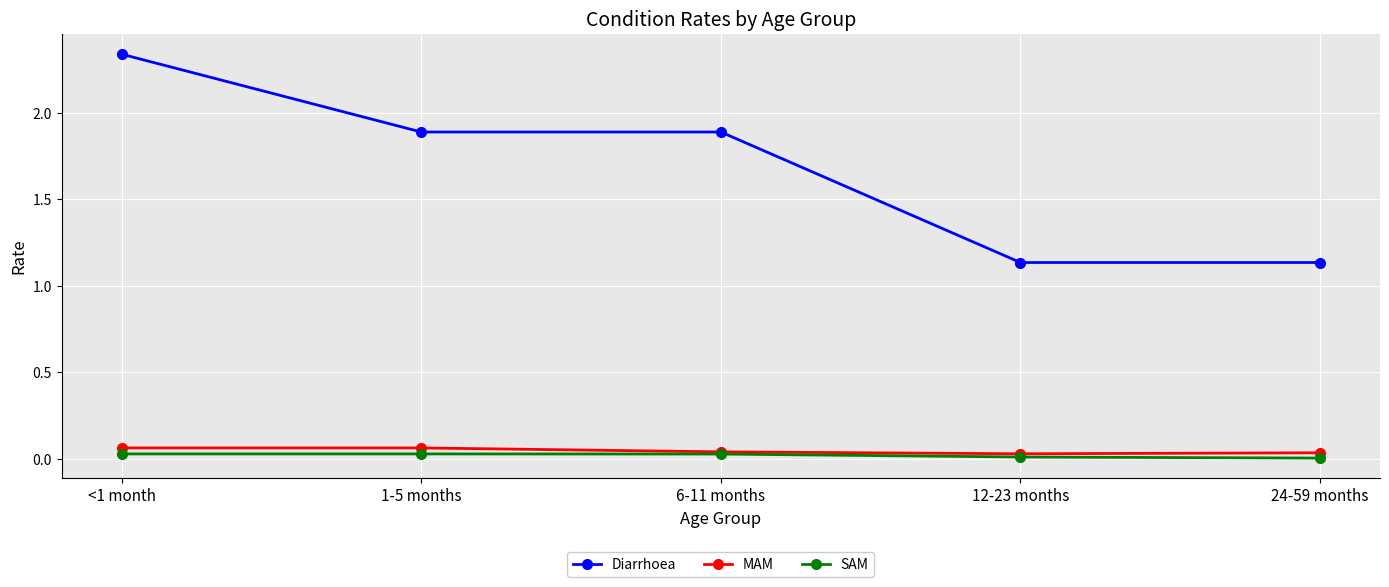

True or false: SAM and Diarrhoea intersect in this chart.

False